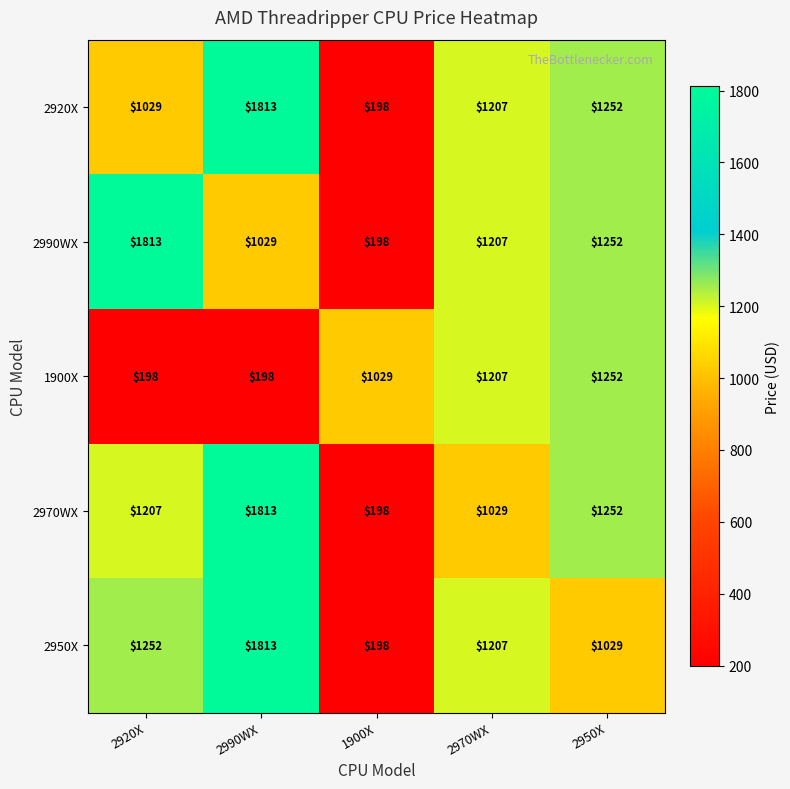

Read the 2970WX value at 2920X.

1207